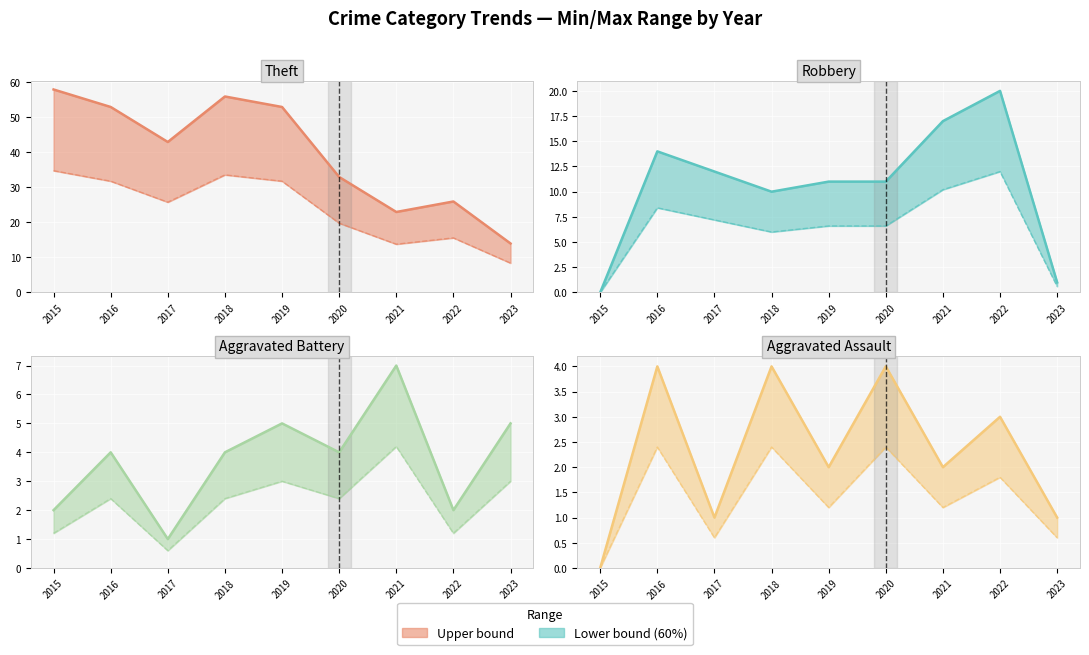

Reading left to right, what are all the values shown in this chart?

Theft: 2015=58	2016=53	2017=43	2018=56	2019=53	2020=33	2021=23	2022=26	2023=14
Robbery: 2015=0	2016=14	2017=12	2018=10	2019=11	2020=11	2021=17	2022=20	2023=1
Aggravated Battery: 2015=2	2016=4	2017=1	2018=4	2019=5	2020=4	2021=7	2022=2	2023=5
Aggravated Assault: 2015=0	2016=4	2017=1	2018=4	2019=2	2020=4	2021=2	2022=3	2023=1